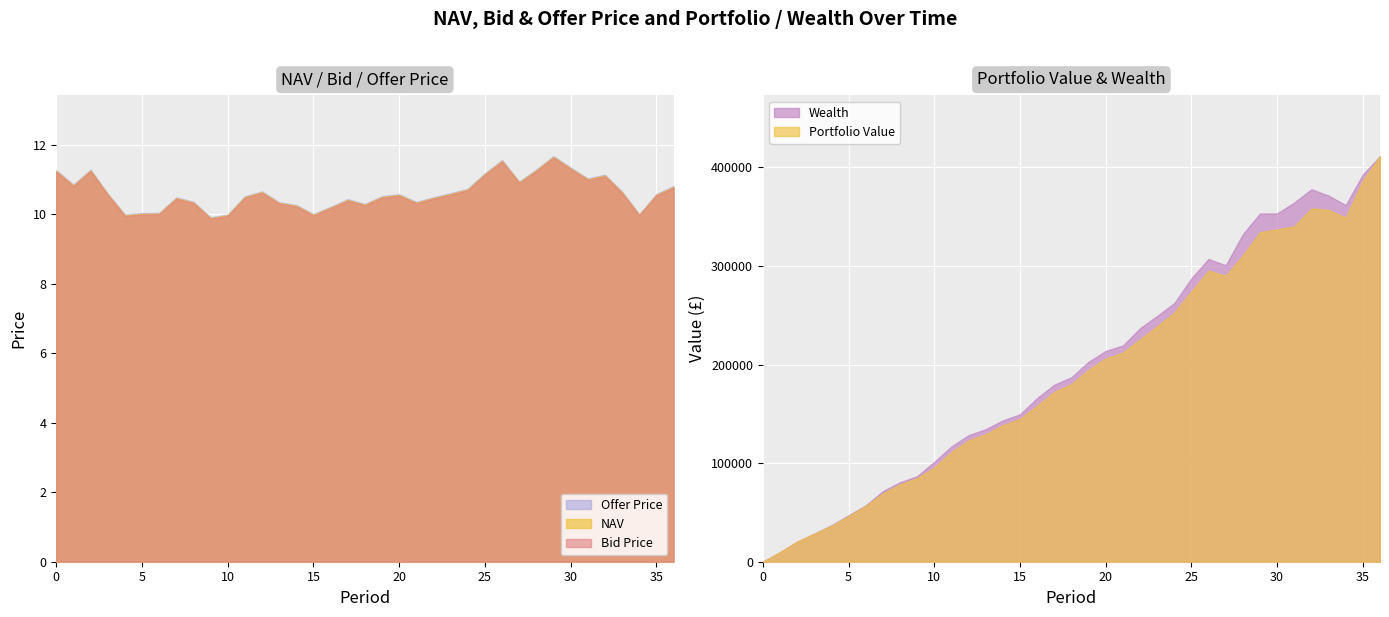

At which label is NAV closest to 10?

5